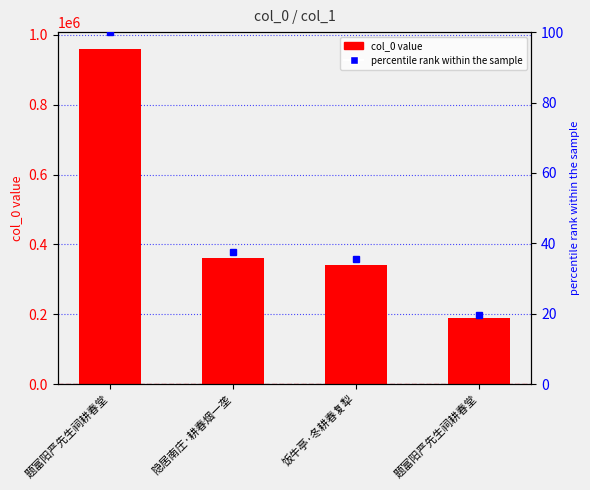

True or false: the data shows 189409 at 题富阳严先生祠耕春堂.

True